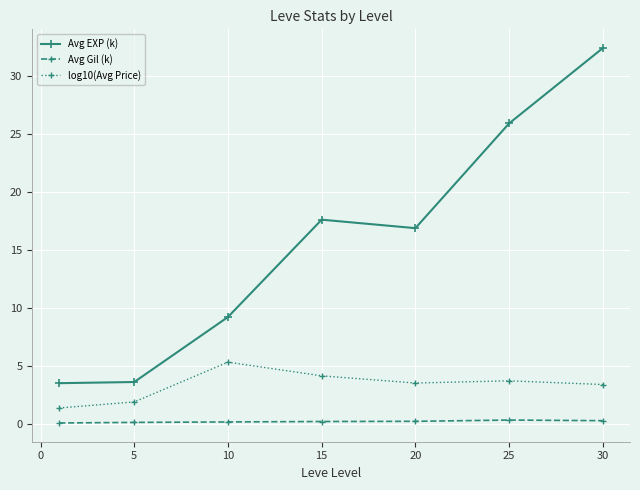

What is the difference between the maximum and minimum values in the Avg EXP (k) series?

28.9